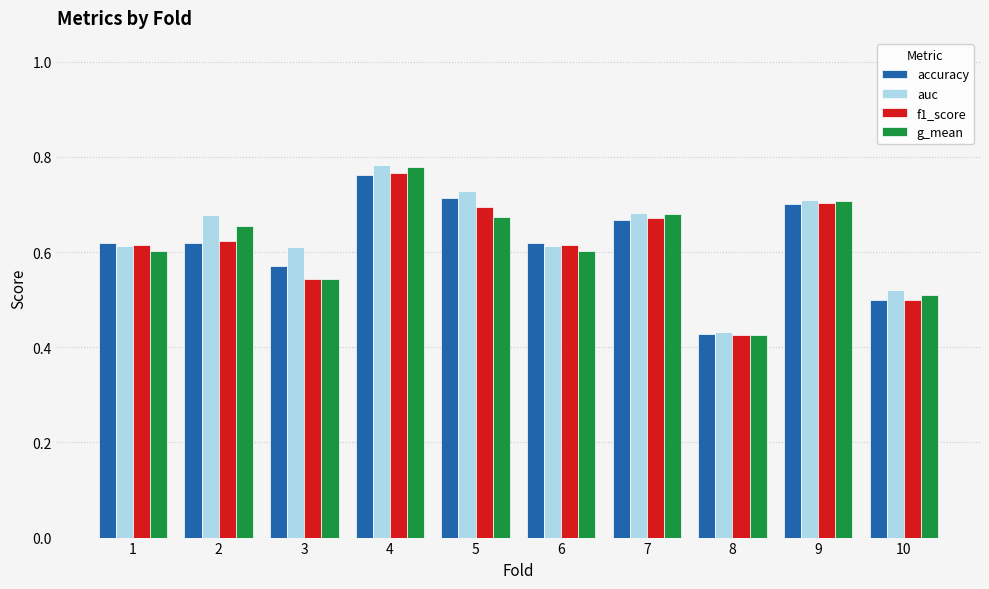

Where is f1_score nearest to the value 0?

8